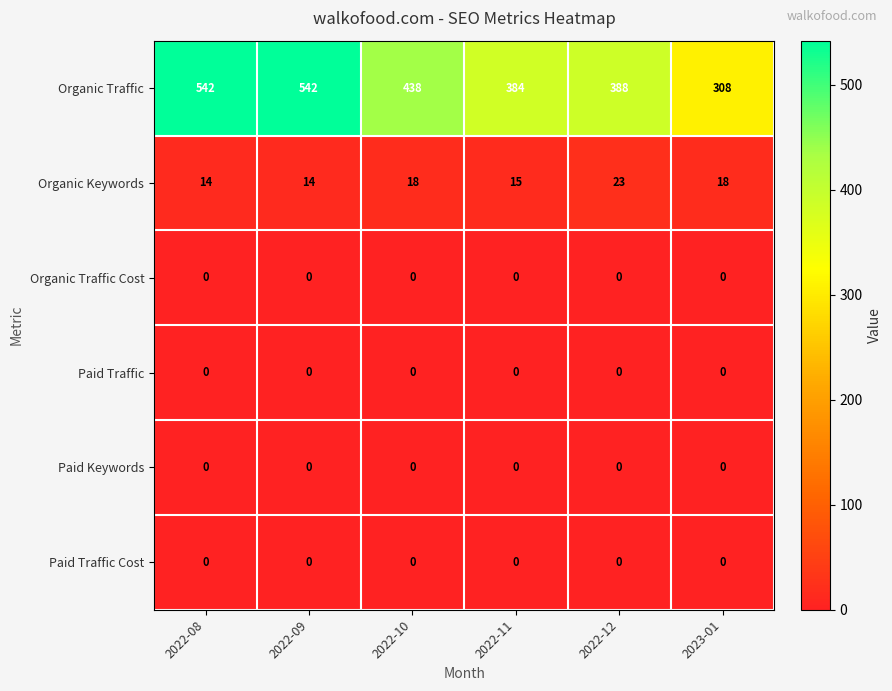

Which series has the largest total across all categories?

Organic Traffic